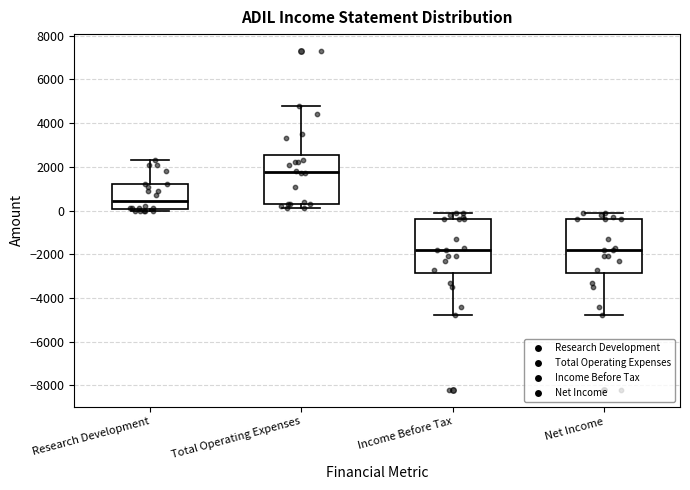

Where is the upper edge of the box for Net Income on the y-axis? The values are not printed on the chart, so give them approximately, as read against the axis.

-400